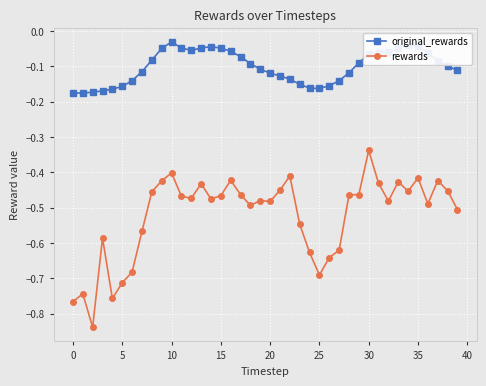

What are all the series names shown in the legend?

original_rewards, rewards